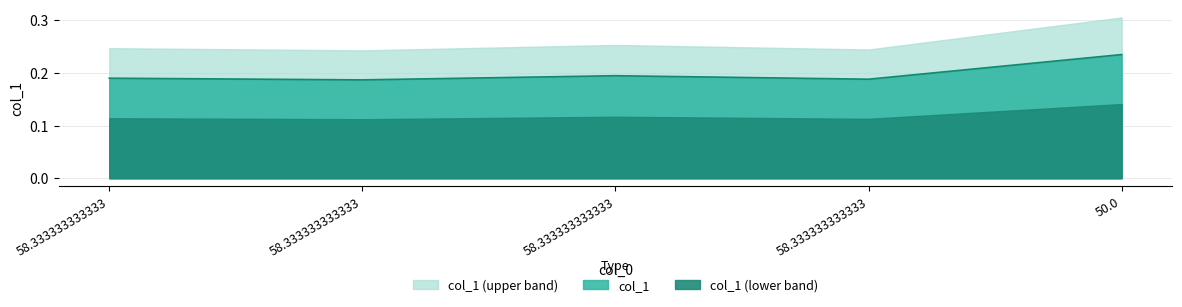

Which label corresponds to the largest value in the chart?

50.0